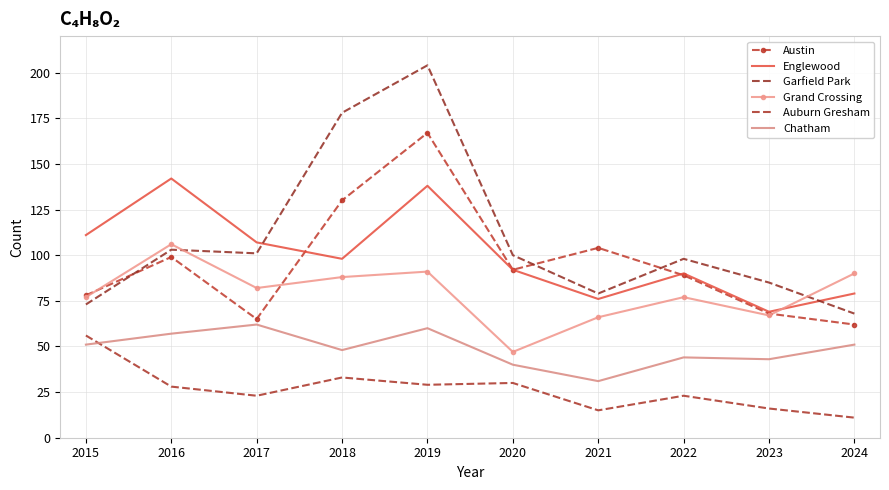

How many lines are shown in the chart?

6